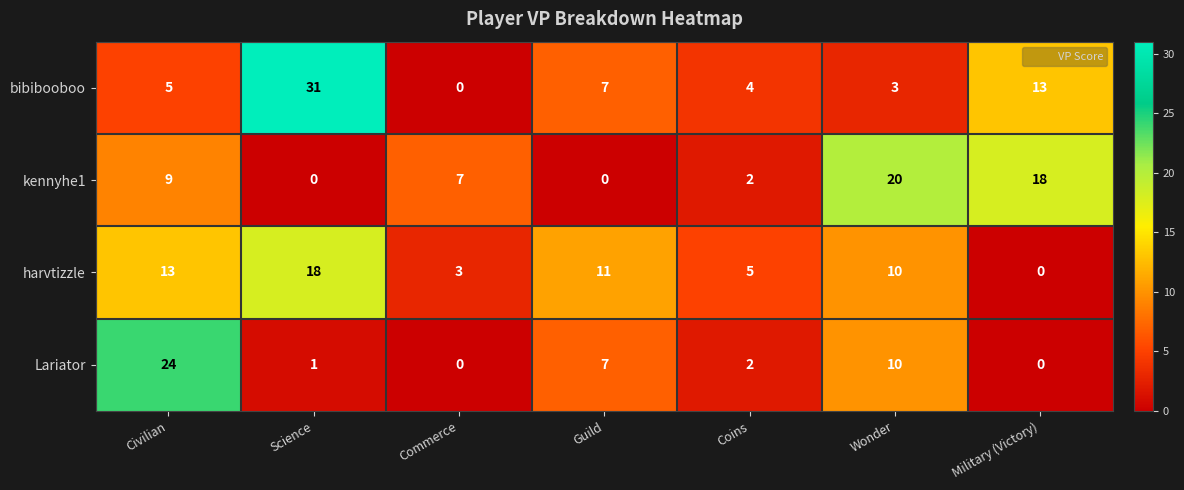

At which label is harvtizzle closest to 9?

Wonder